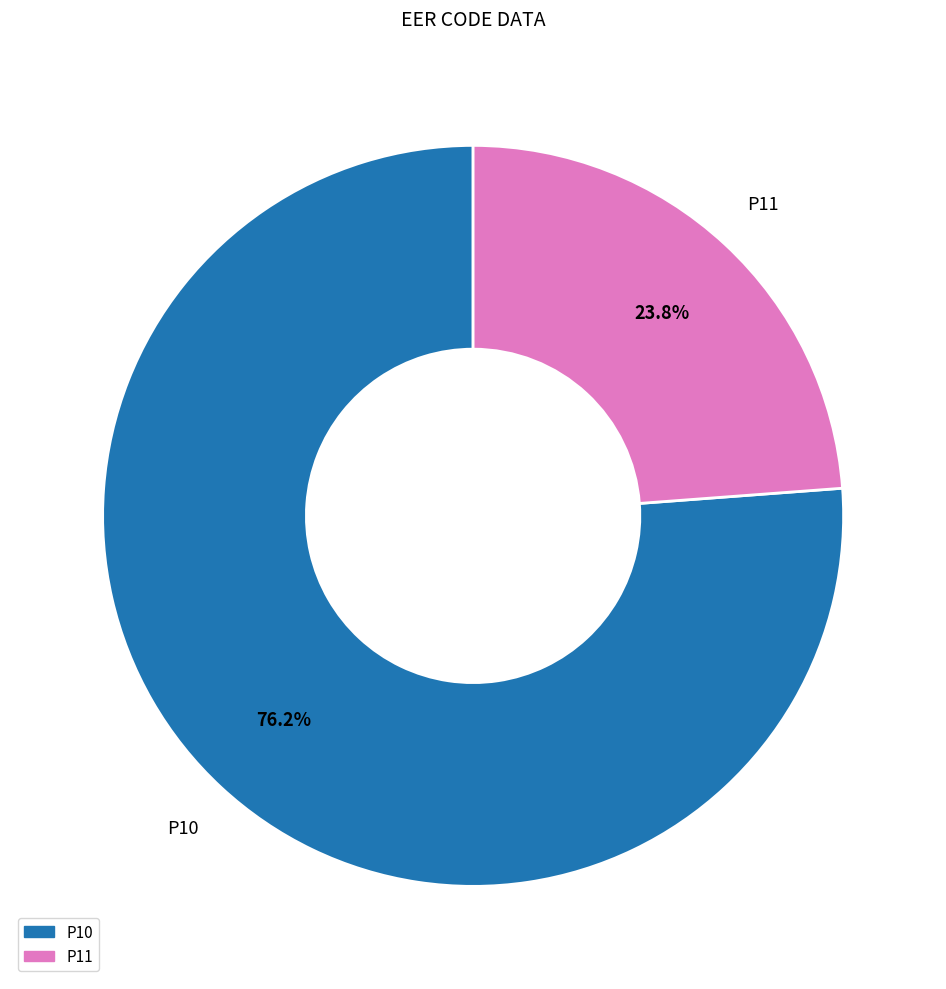

To the nearest percent, what is the average slice percentage?

50%